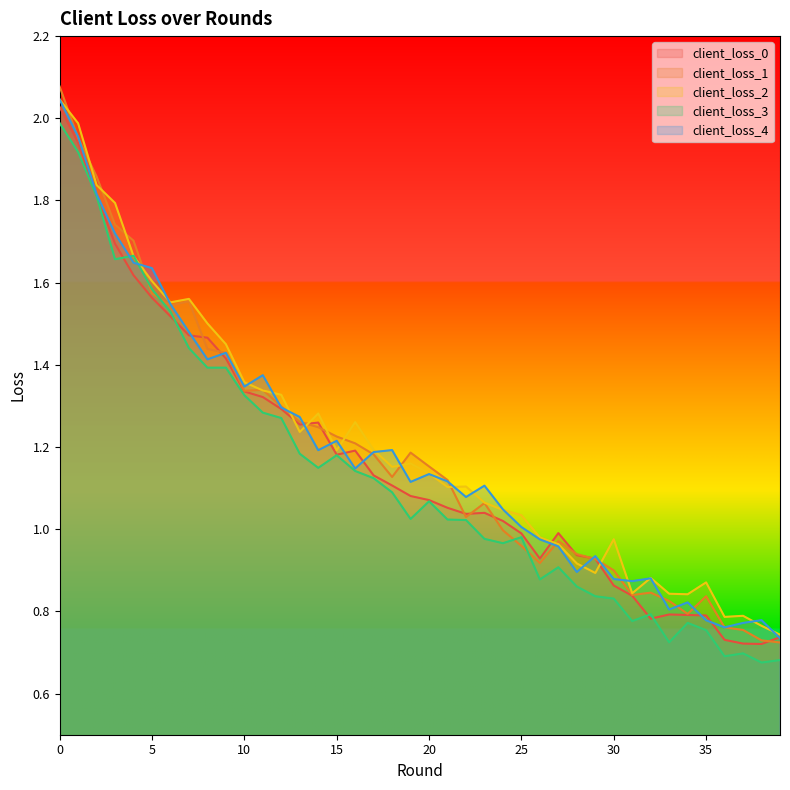

What are all the series names shown in the legend?

client_loss_0, client_loss_1, client_loss_2, client_loss_3, client_loss_4